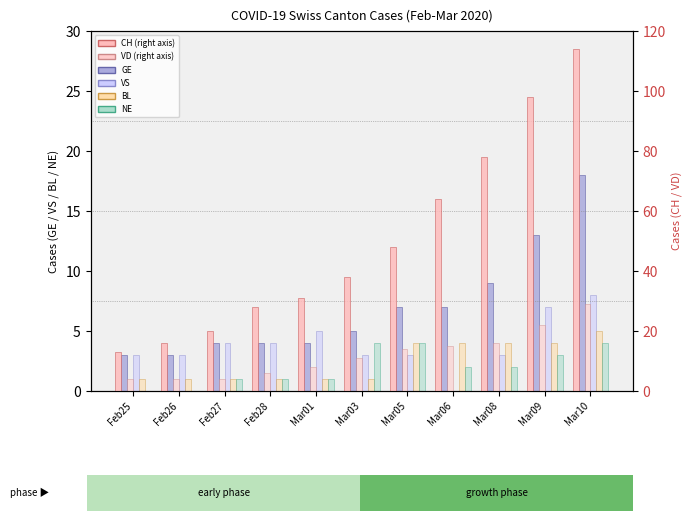

What is the sum of the GE values at Mar08 and Mar03?

14